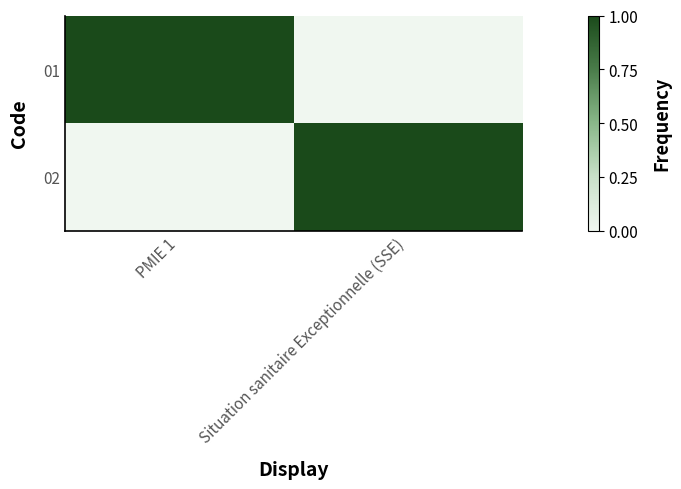

Which series has the largest total across all categories?

01